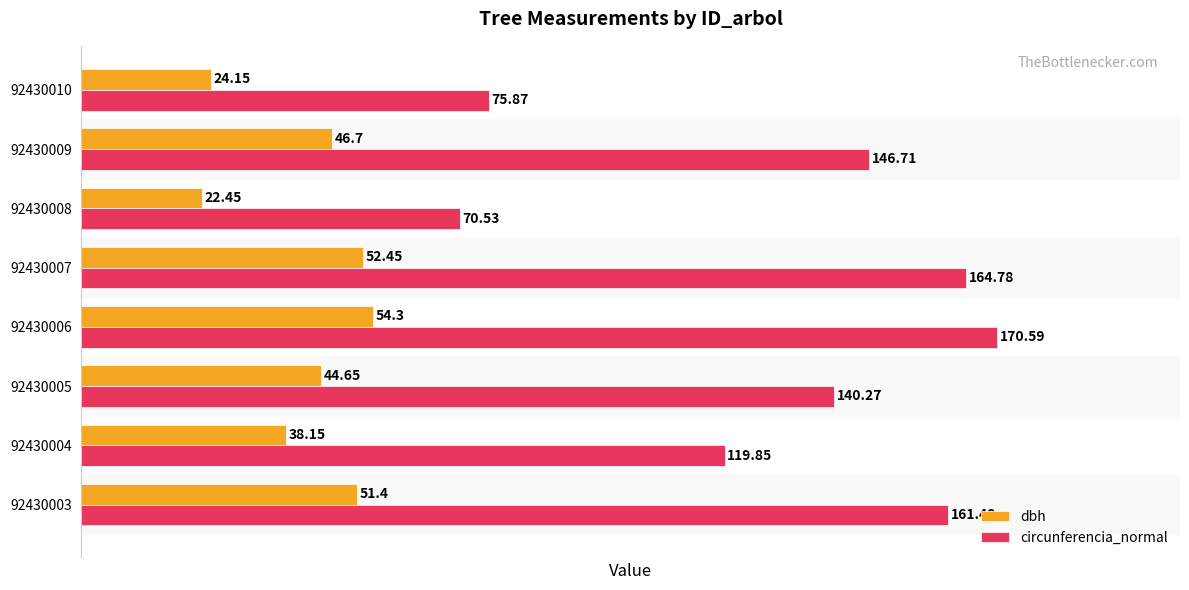

Which series has the widest spread of values?

circunferencia_normal